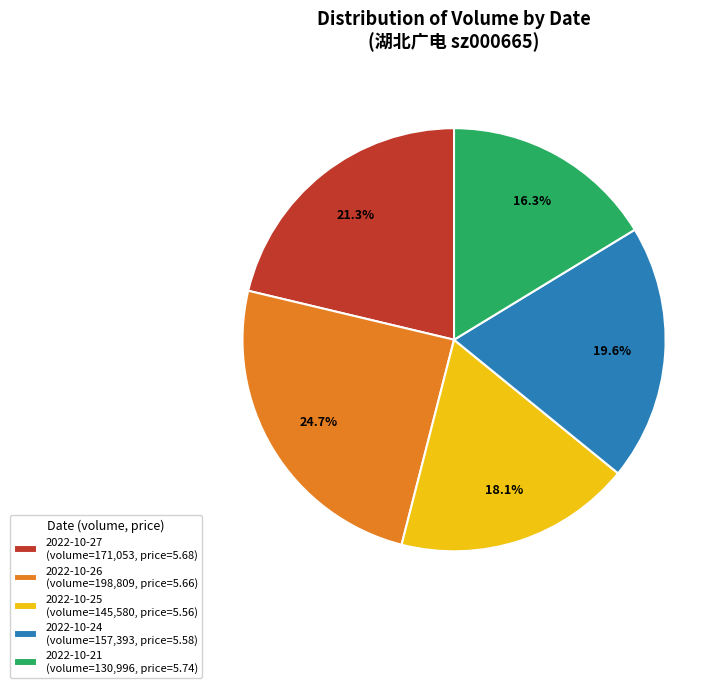

The 2022-10-27 slice represents 21% of the pie. True or false?

True